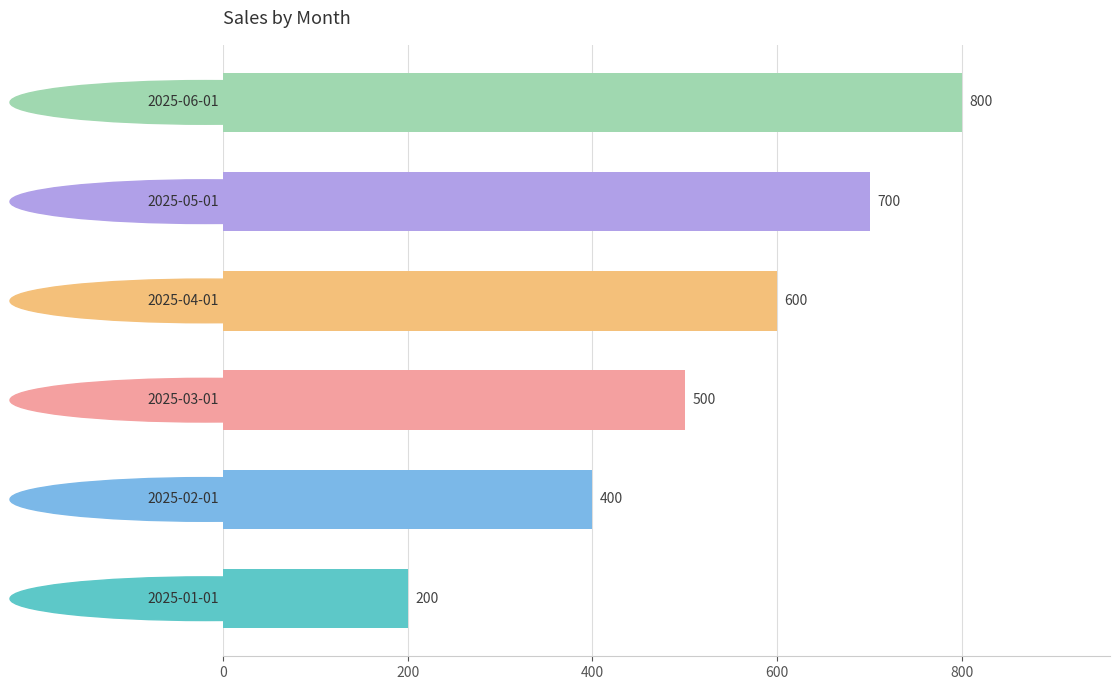

Reading bottom to top, list all the values displayed in this chart.

200	400	500	600	700	800